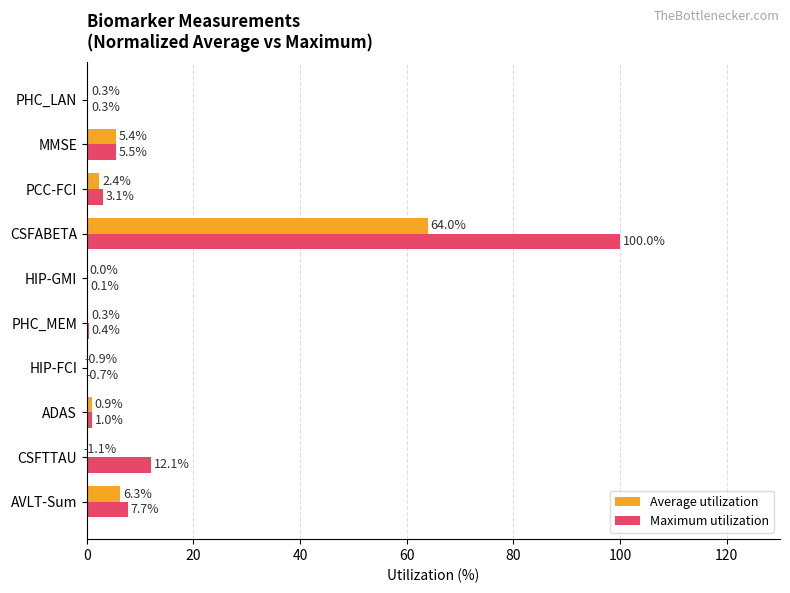

Which series has the largest total across all categories?

Maximum utilization